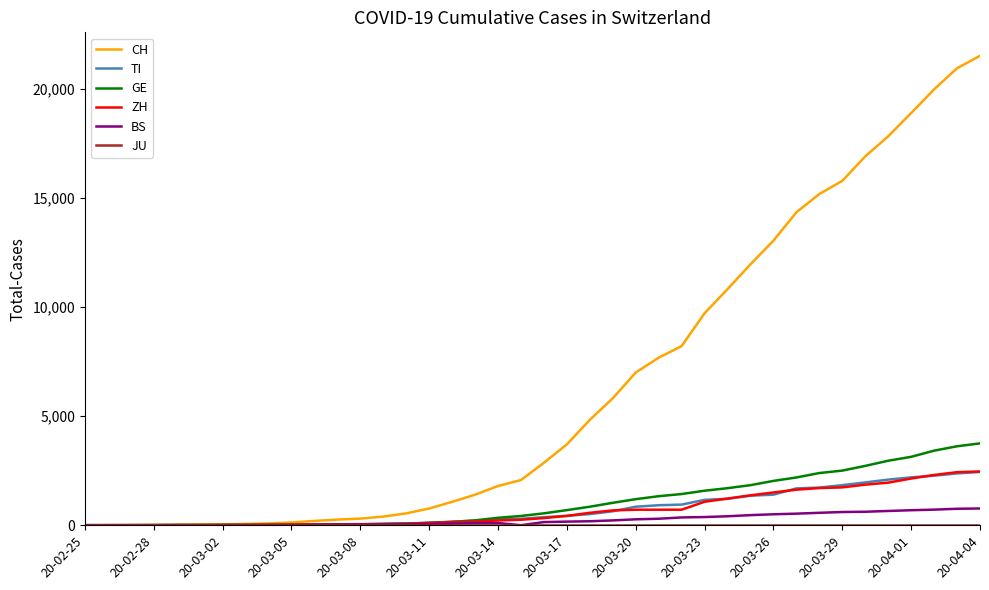

Is this an area chart (filled region under the line)?

No